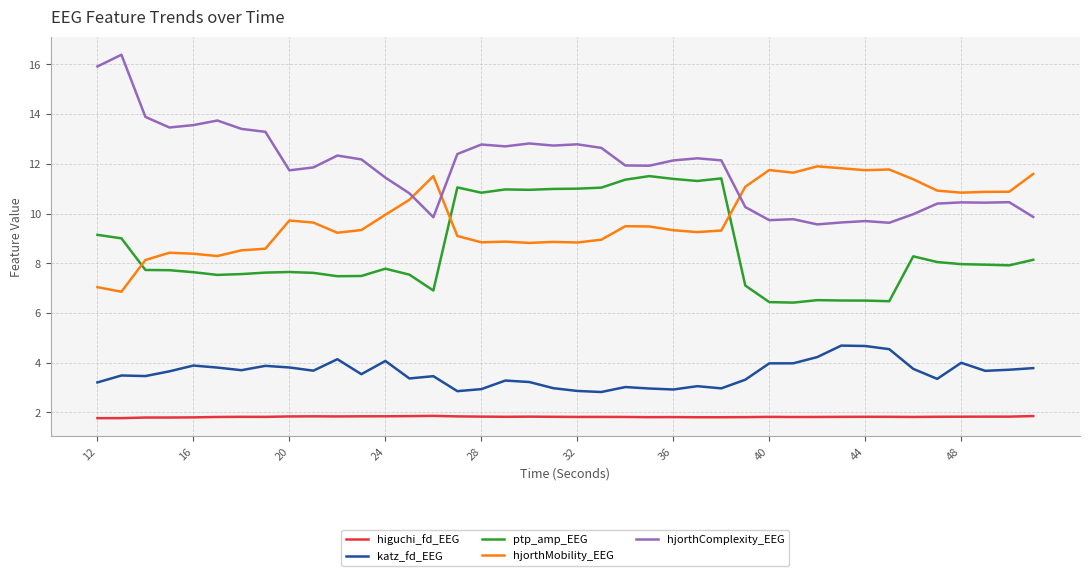

What is the highest value of the hjorthComplexity_EEG series?

16.4